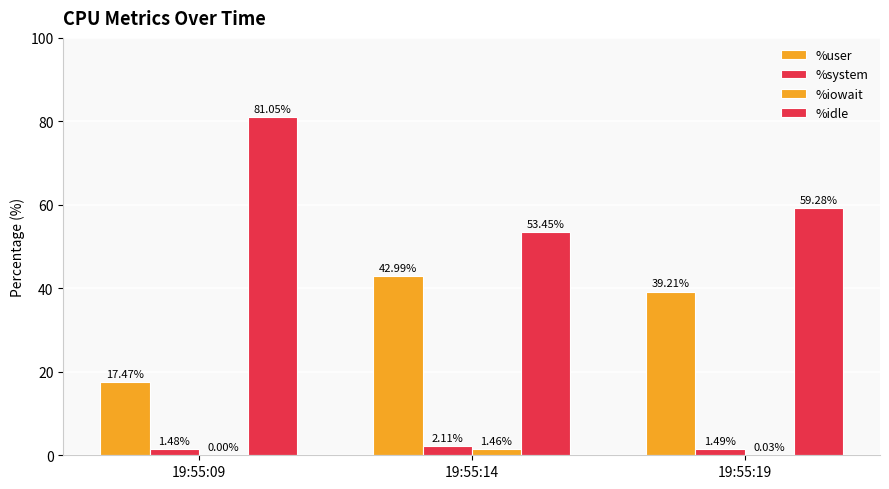

The %system series shows 1.5 at 19:55:19. True or false?

True